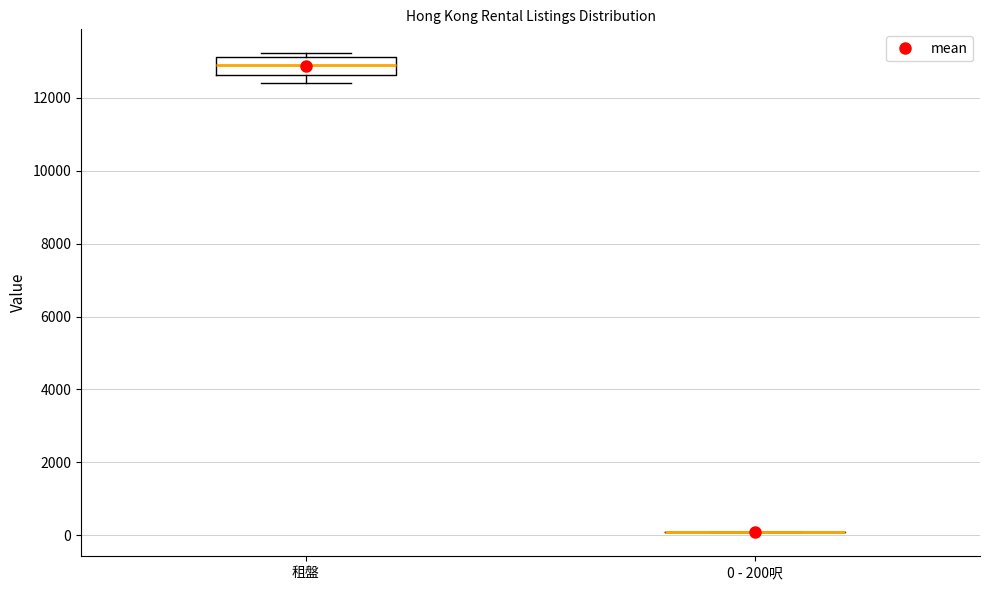

Reading left to right, read every box against the y-axis: the position of its median line, the range the box covers, and the ends of its whiskers. The values are not printed on the chart, so give them approximately, as read against the axis.

租盤: median 13000, box 12600 to 13200, whiskers 12400 to 13200 (just above the box's upper edge)
0 - 200呎: box collapsed to a line at 0, whiskers 0 to 200